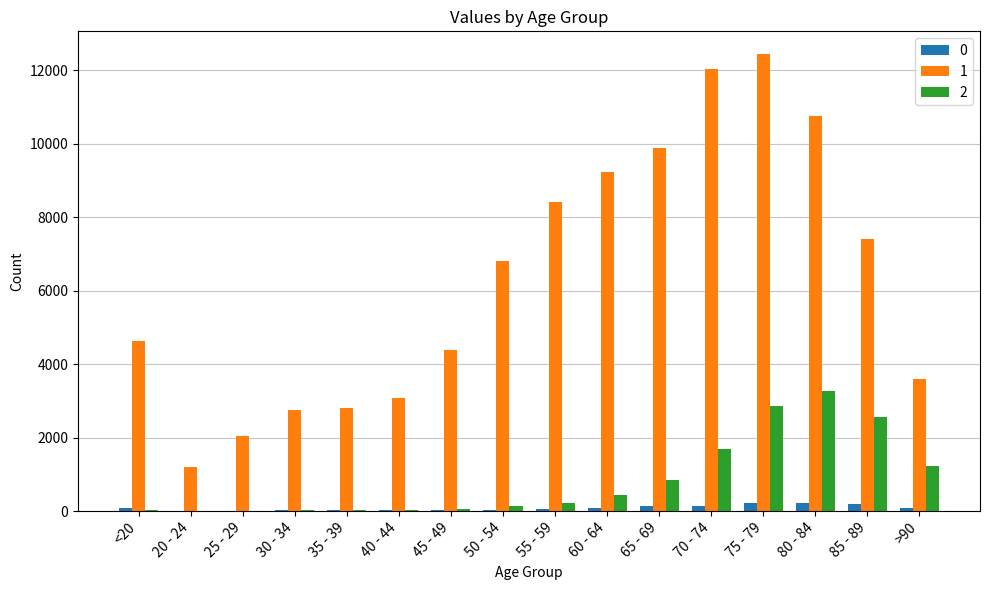

How many categories are shown in the chart?

16